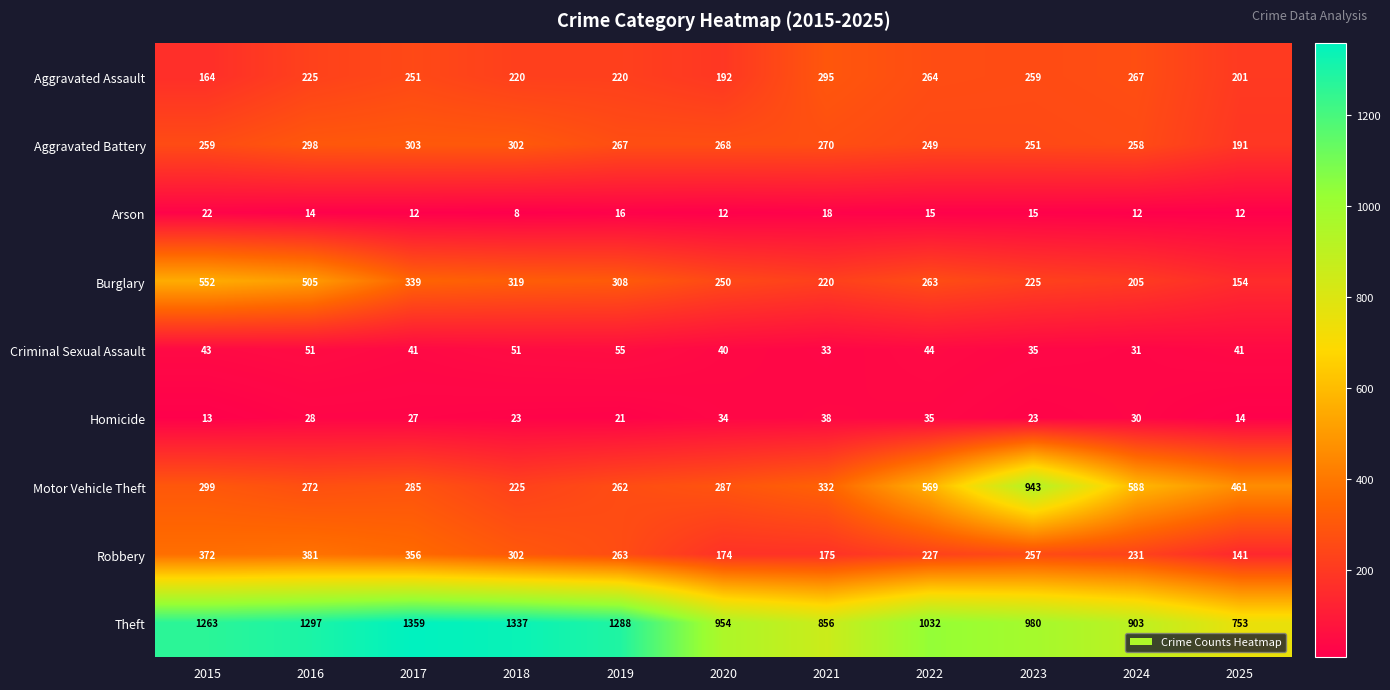

What is the maximum value shown in the chart?

1359